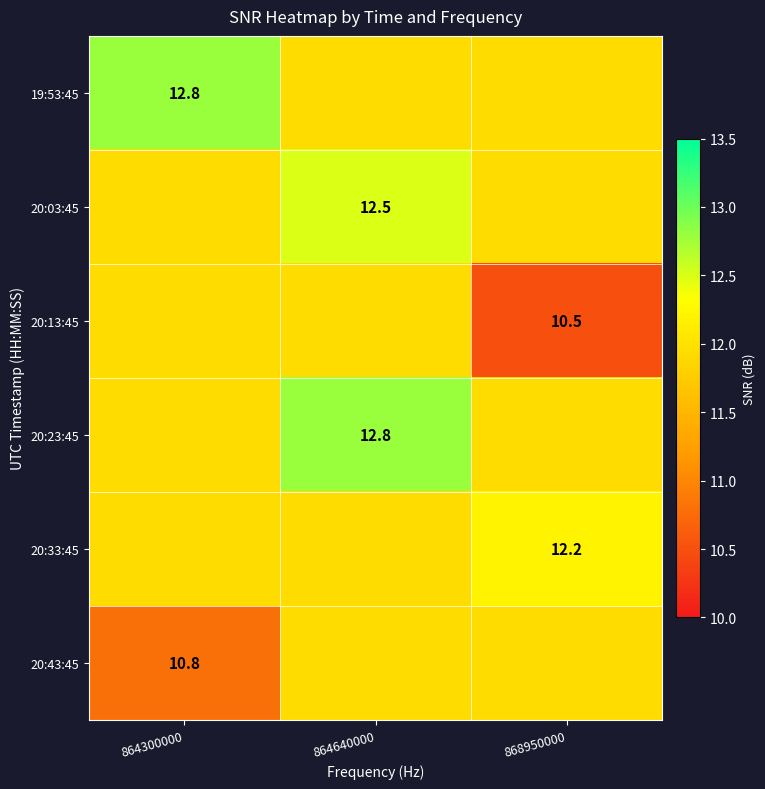

Is it true that 20:43:45 equals 11.9 at 868950000?

True